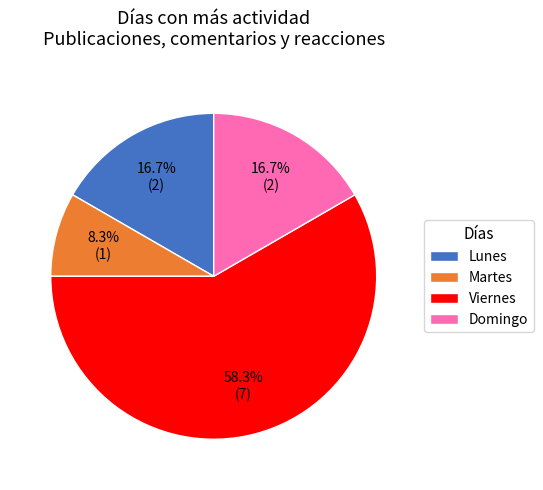

What percentage is the Martes slice, to the nearest percent?

8%